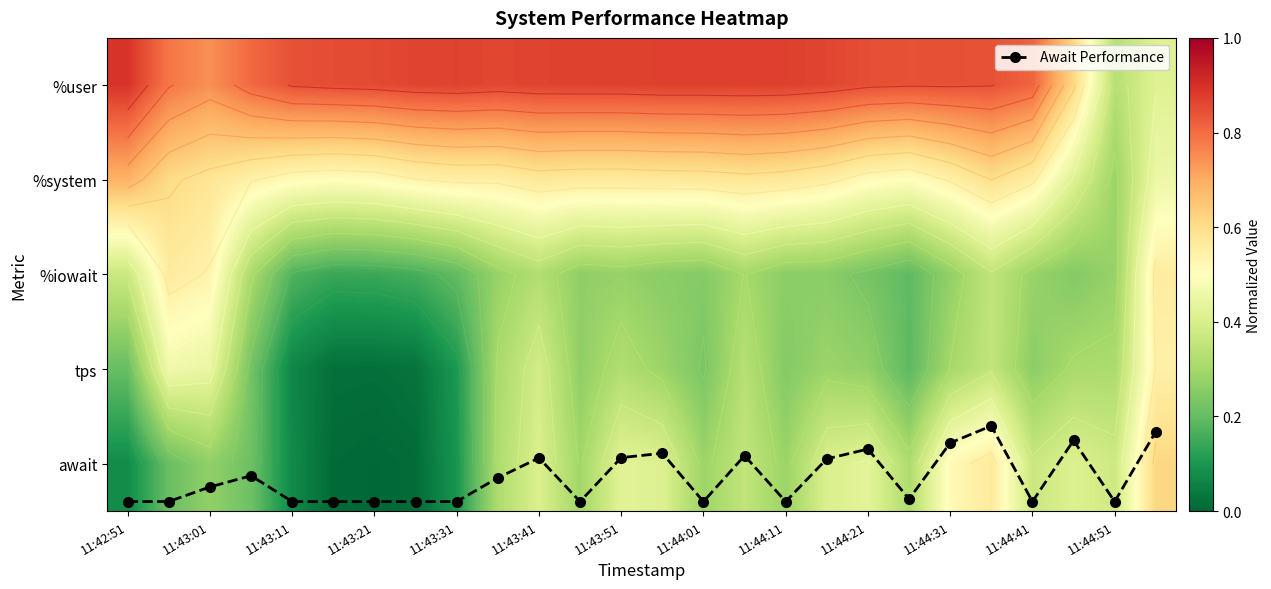

At how many categories does at least one series exceed 4?

16